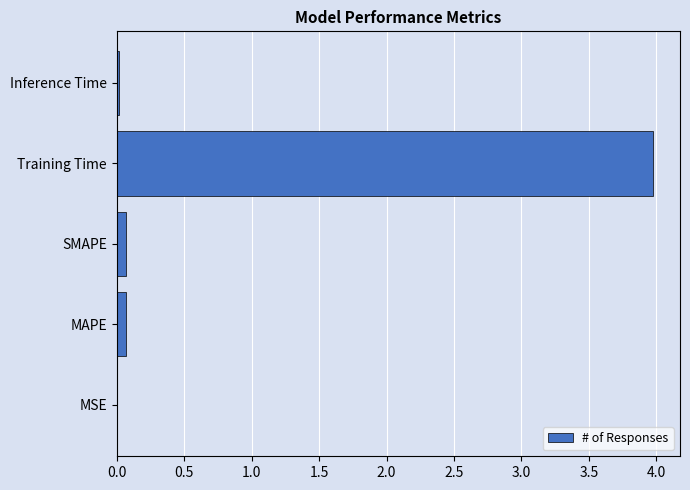

The chart shows a value of 4.0 at Training Time. True or false?

True